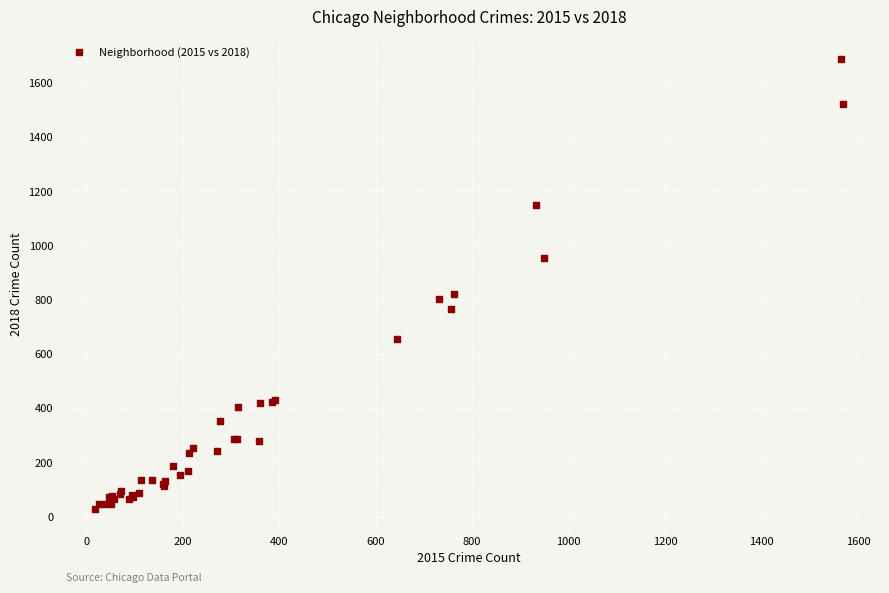

What Y value in the scatter plot is closest to 858?

822